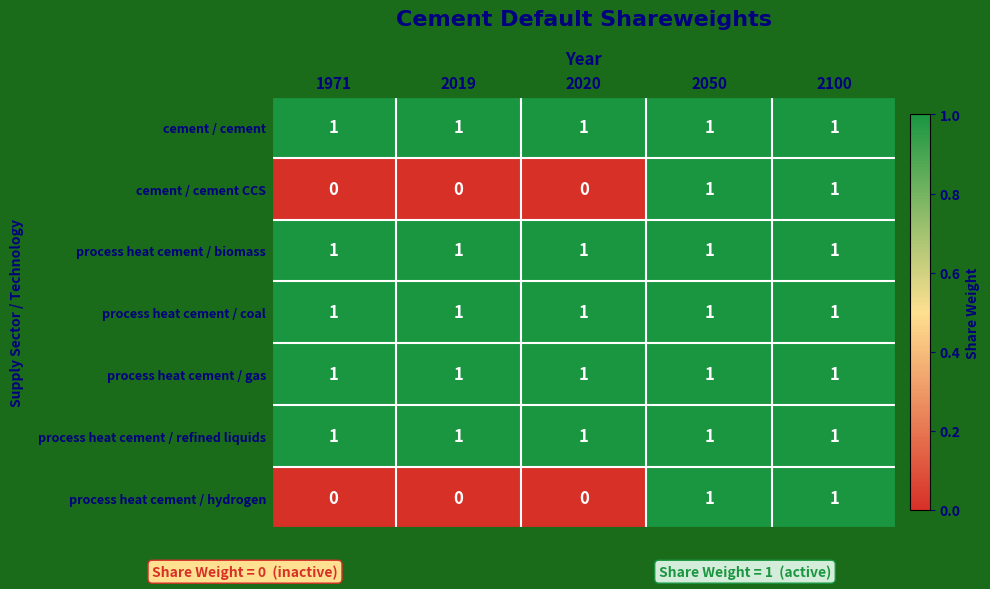

Is it true that cement / cement equals 1 at 2100?

True